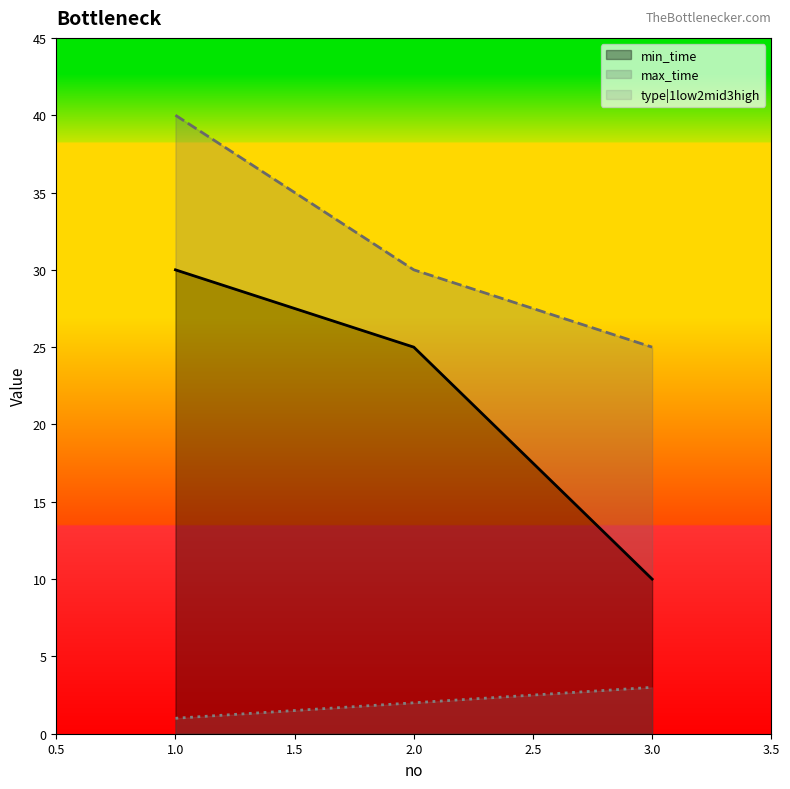

What is the difference between the highest and lowest values at 3?

22